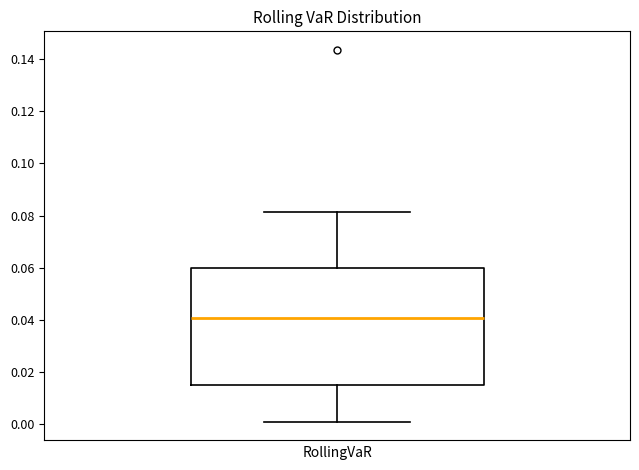

Transcribe this box plot: give where the median line is, the range the box spans, and where the two whiskers end, as read against the y-axis. The values are not printed on the chart, so give them approximately, as read against the axis.

median 0.040, box 0.016 to 0.060, whiskers 0.000 to 0.082